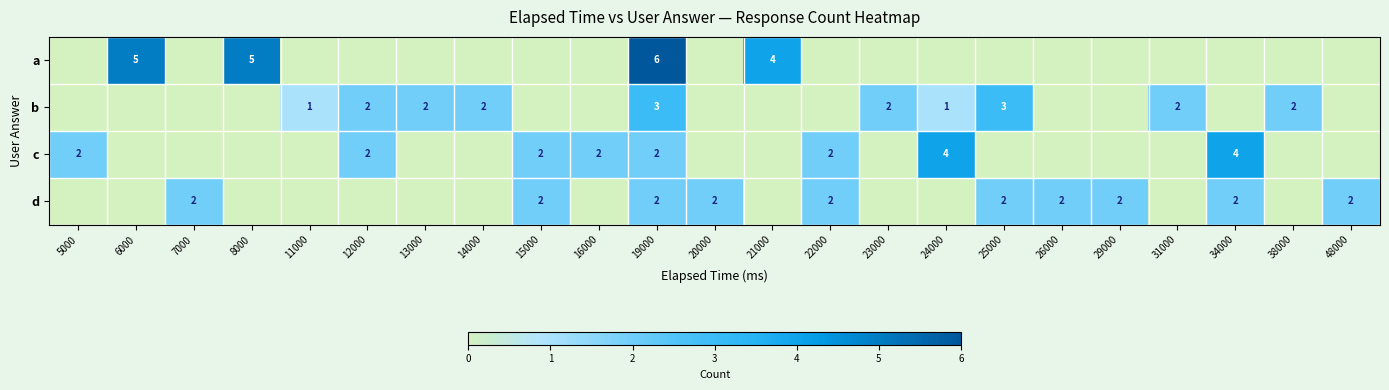

Which category has the highest value across all series?

19000